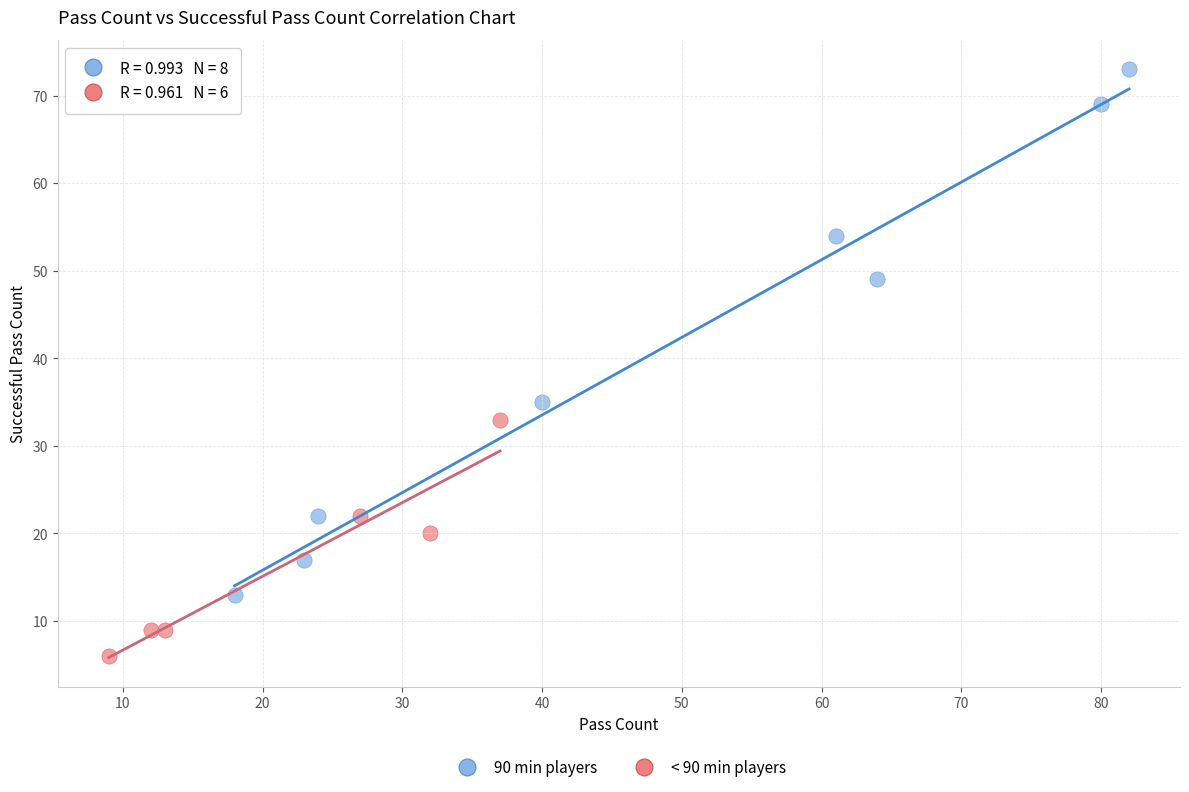

Which series contains the highest Y value?

90 min players